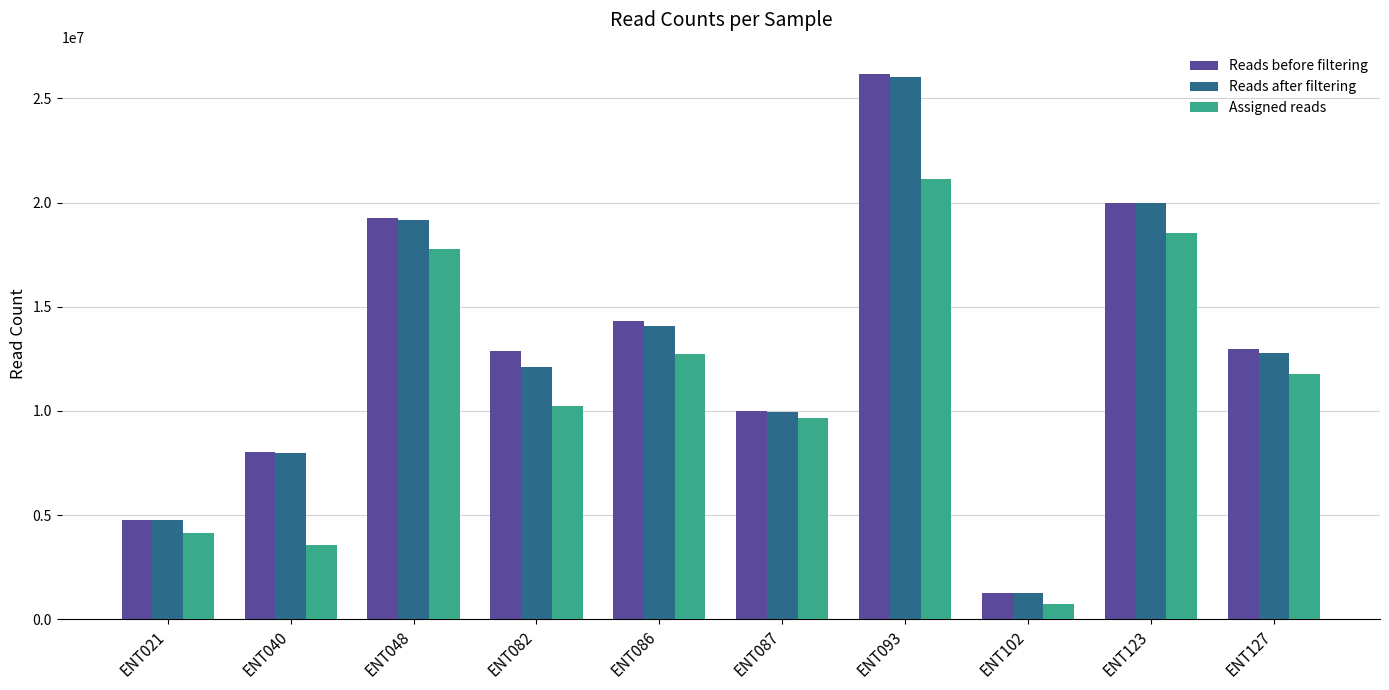

How many values in the Reads after filtering series are below 12784625?

5